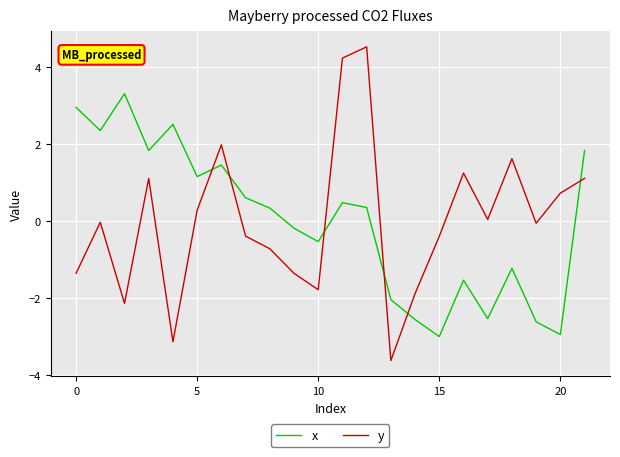

What is the minimum value shown in the chart?

-3.6